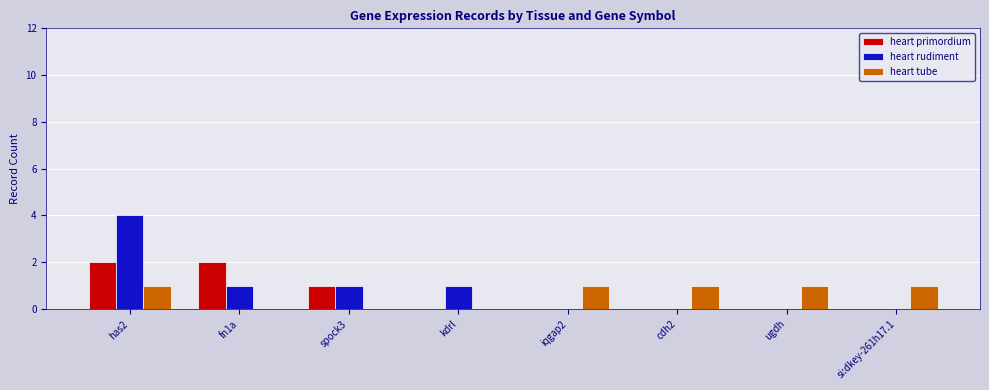

Count the number of data series in this chart.

3